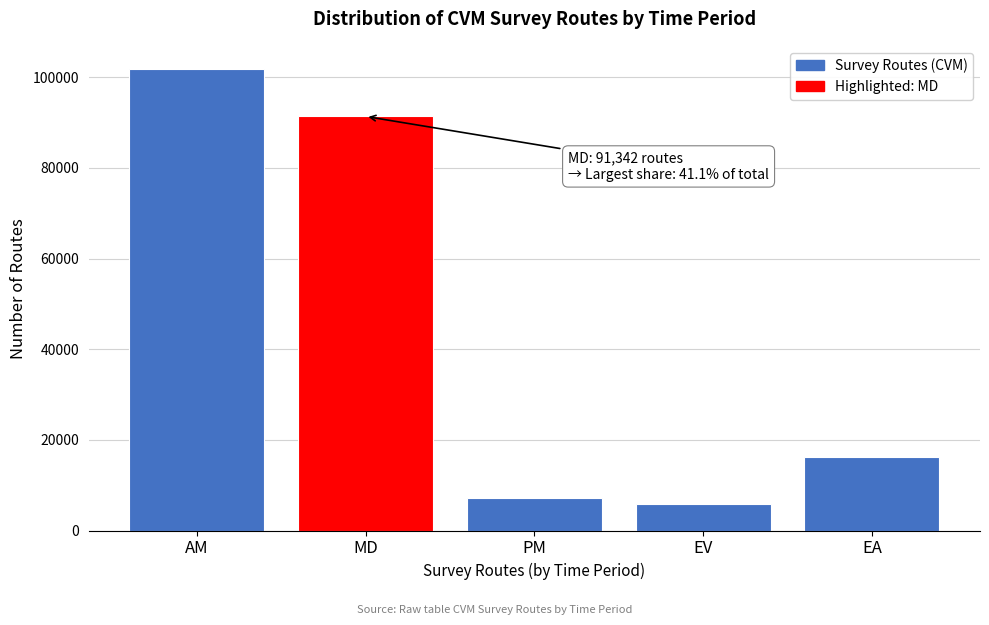

Reading left to right, extract all data points from this chart.

AM=101824.0	MD=91342.0	PM=7167.3	EV=5768.1	EA=16130.3